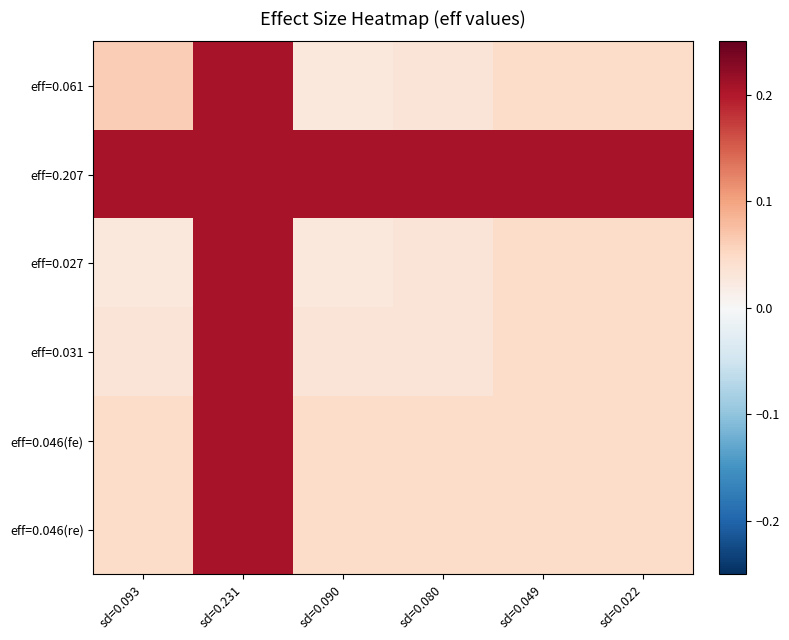

Which has a higher value, sd=0.049 or sd=0.080?

sd=0.049